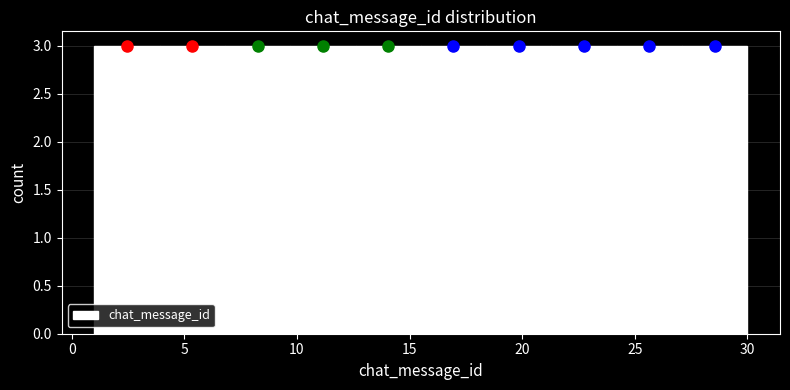

How tall is the bar that spans 1.0 to 3.9 on the x-axis? Neither the bar edges nor the heights are printed on the chart, so give them approximately, as read against the axes.

3